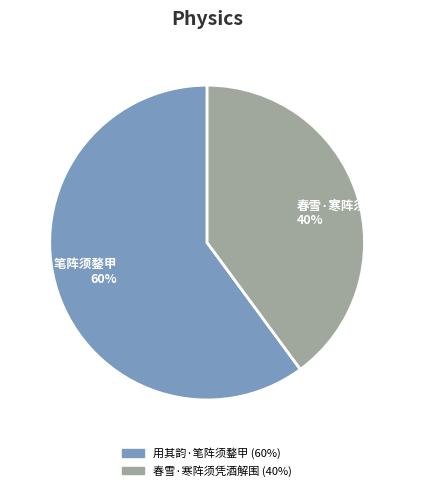

Does 用其韵·笔阵须鍪甲 account for over 50% of the chart?

Yes